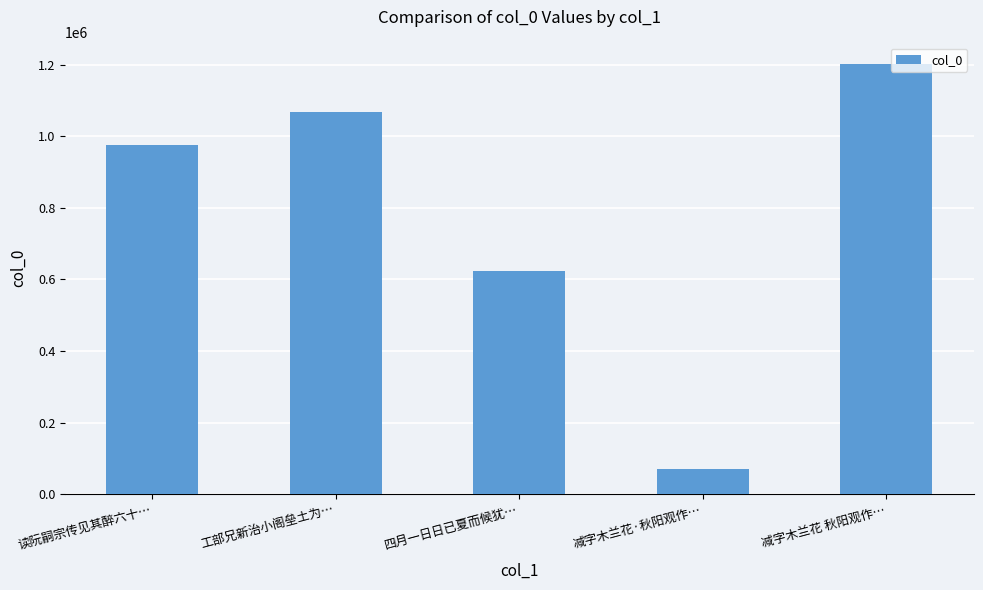

What is the greatest value displayed?

1202192